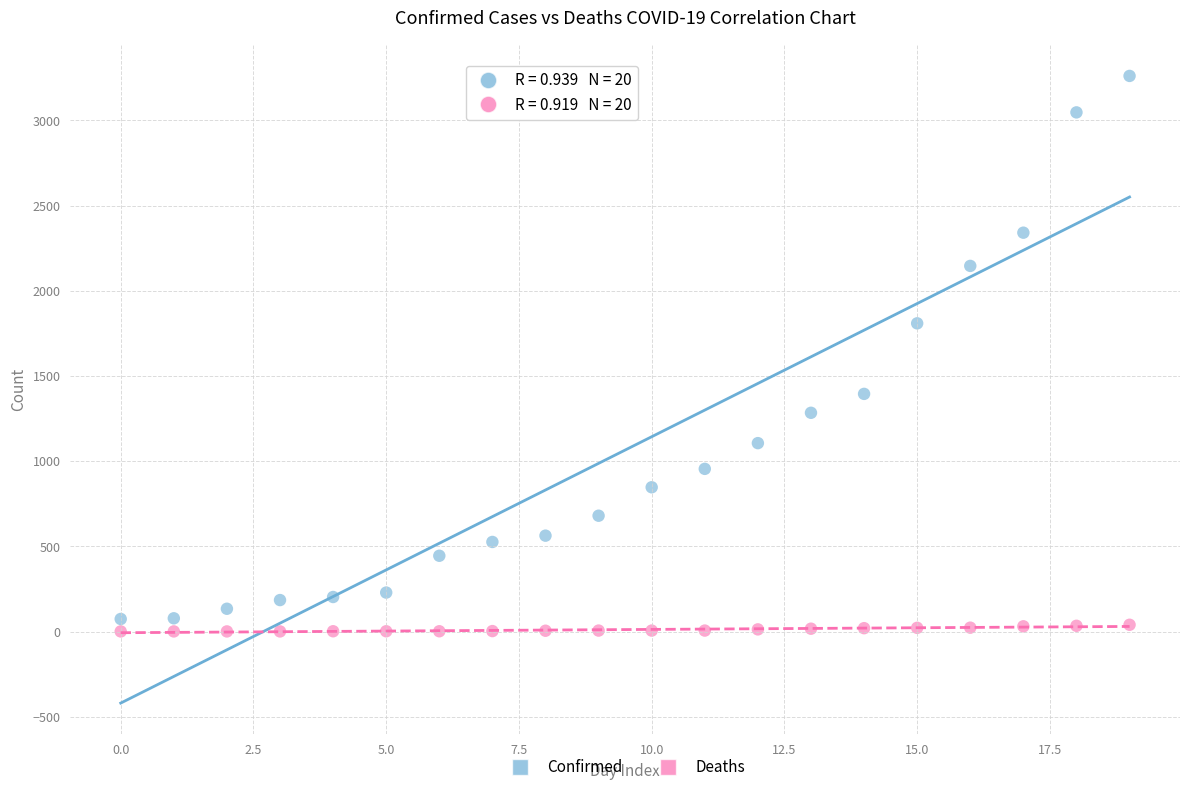

What are all the series names shown in the legend?

Confirmed, Deaths